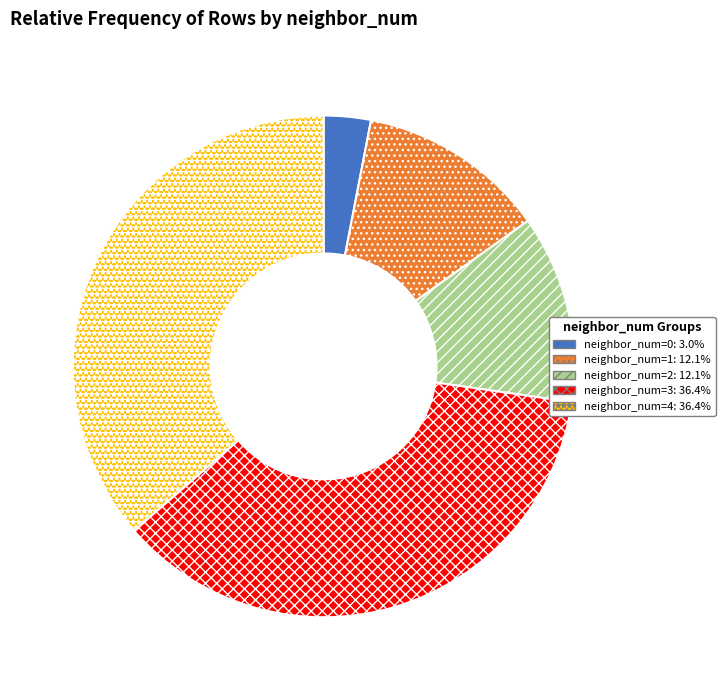

Count the number of slices in the pie.

5